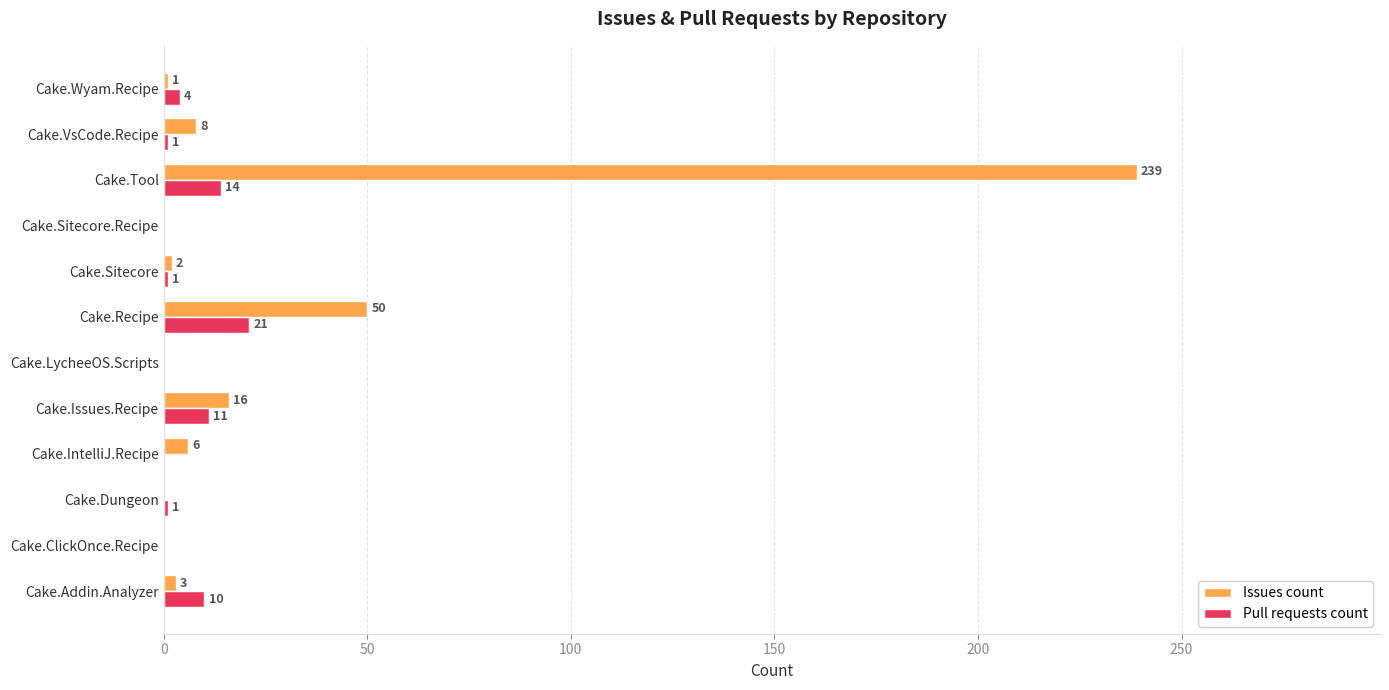

What is the sum of all Pull requests count values?

63